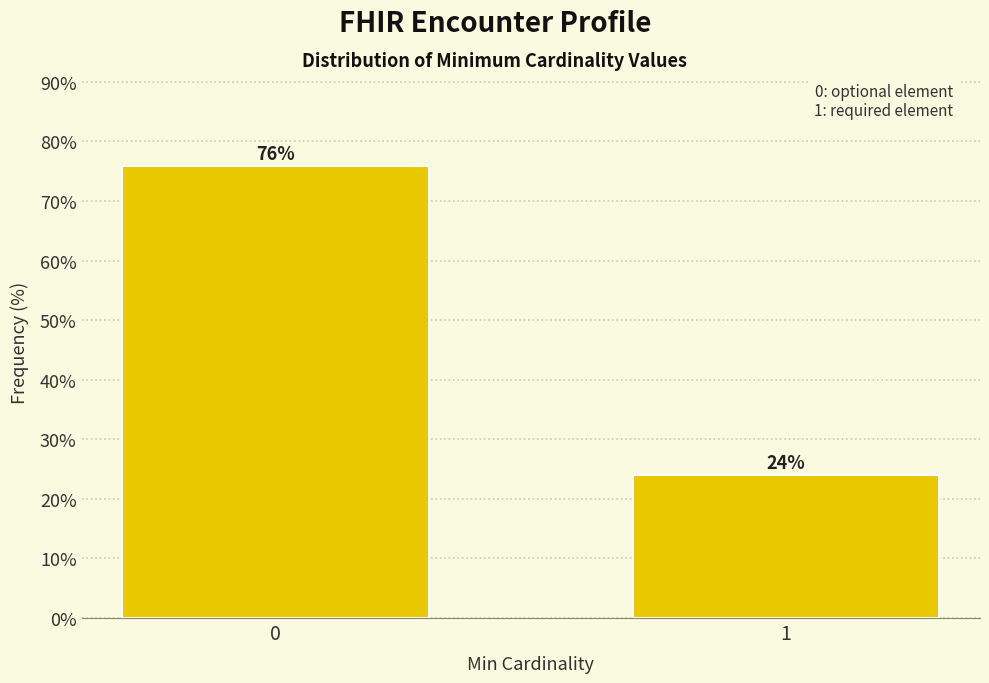

What is the sum of the values at 1 and 0?

100.0